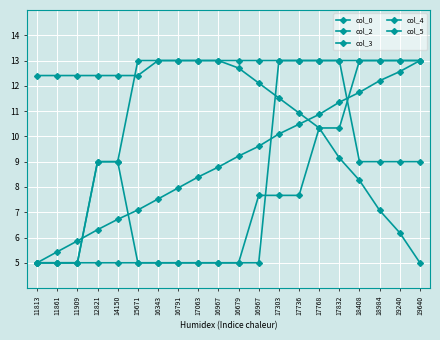

Reading left to right, transcribe all the data shown in this chart.

col_0: 11813=5.0	11861=5.4	11909=5.9	12821=6.3	14150=6.7	15671=7.1	16343=7.5	16791=8.0	17063=8.4	16967=8.8	16679=9.2	16967=9.6	17303=10.1	17736=10.5	17768=10.9	17832=11.4	18408=11.7	18984=12.2	19240=12.6	19640=13.0
col_2: 11813=5.0	11861=5.0	11909=5.0	12821=5.0	14150=5.0	15671=5.0	16343=5.0	16791=5.0	17063=5.0	16967=5.0	16679=5.0	16967=7.7	17303=7.7	17736=7.7	17768=10.3	17832=10.3	18408=13.0	18984=13.0	19240=13.0	19640=13.0
col_3: 11813=12.4	11861=12.4	11909=12.4	12821=12.4	14150=12.4	15671=12.4	16343=13.0	16791=13.0	17063=13.0	16967=13.0	16679=12.7	16967=12.1	17303=11.5	17736=10.9	17768=10.3	17832=9.1	18408=8.3	18984=7.1	19240=6.2	19640=5.0
col_4: 11813=5.0	11861=5.0	11909=5.0	12821=9.0	14150=9.0	15671=5.0	16343=5.0	16791=5.0	17063=5.0	16967=5.0	16679=5.0	16967=5.0	17303=13.0	17736=13.0	17768=13.0	17832=13.0	18408=13.0	18984=13.0	19240=13.0	19640=13.0
col_5: 11813=5.0	11861=5.0	11909=5.0	12821=9.0	14150=9.0	15671=13.0	16343=13.0	16791=13.0	17063=13.0	16967=13.0	16679=13.0	16967=13.0	17303=13.0	17736=13.0	17768=13.0	17832=13.0	18408=9.0	18984=9.0	19240=9.0	19640=9.0